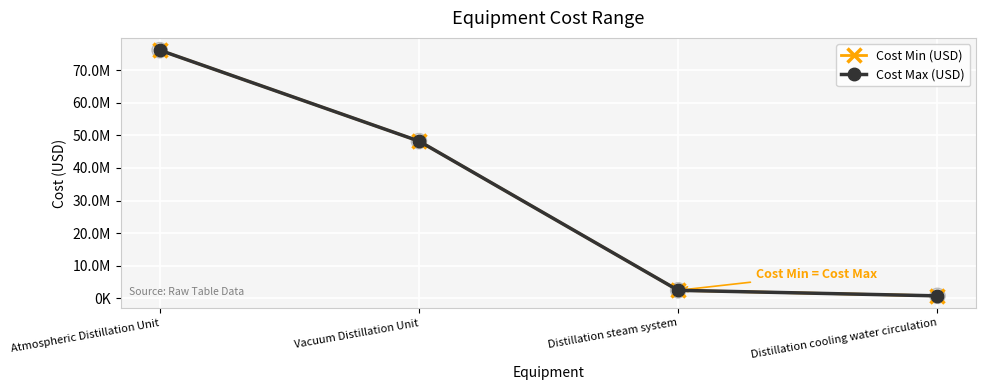

At how many categories does at least one series exceed 39786962?

2